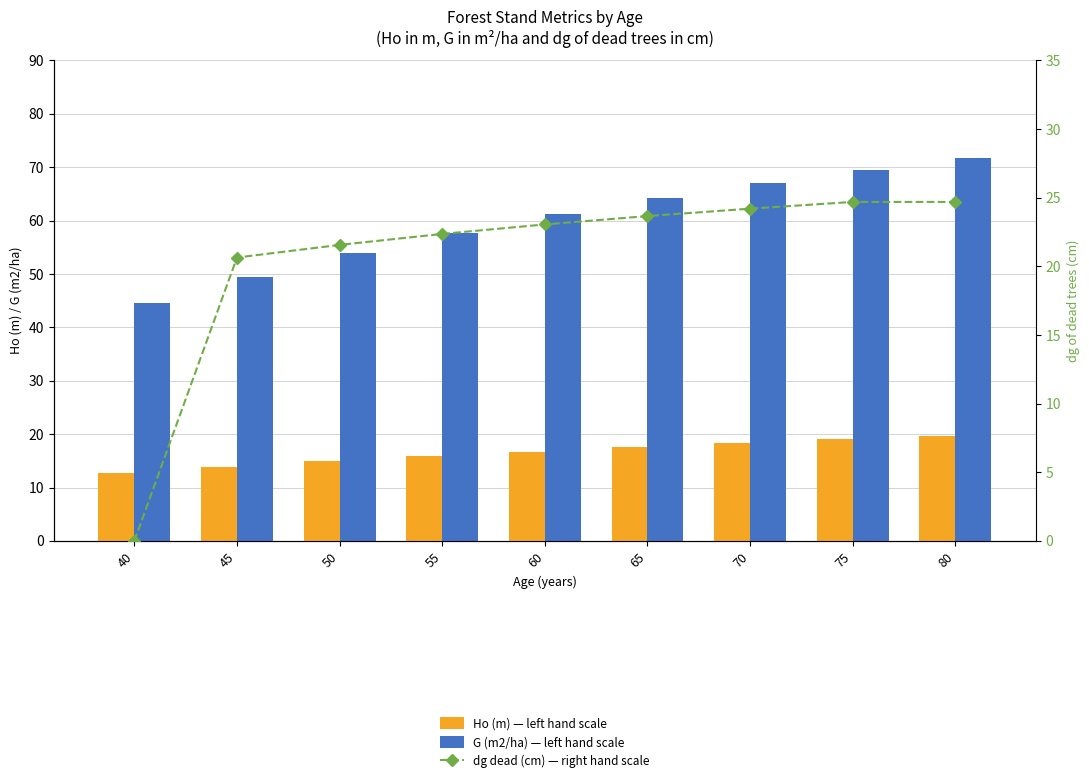

Count the number of data series in this chart.

3